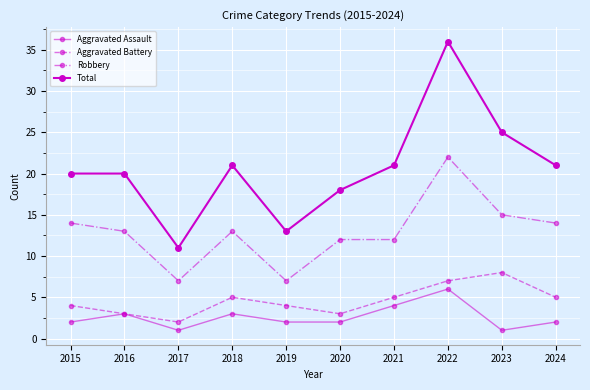

How many lines are shown in the chart?

4